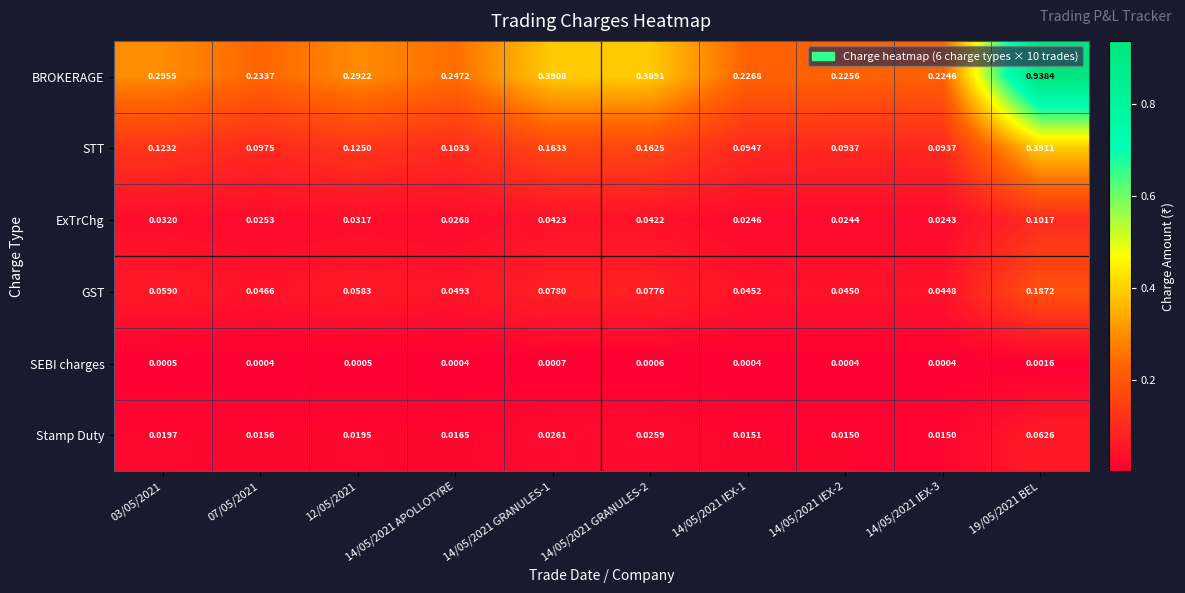

Rank the series at 14/05/2021 GRANULES-1 from lowest to highest value.

SEBI charges, Stamp Duty, ExTrChg, GST, STT, BROKERAGE